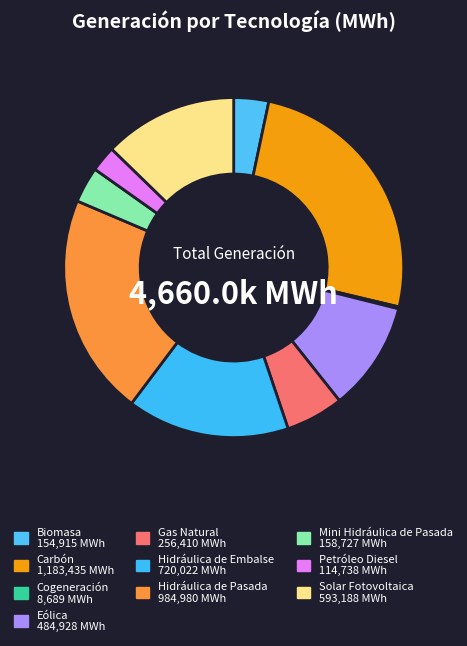

To the nearest percent, what is the combined percentage of Gas Natural and Carbón?

31%